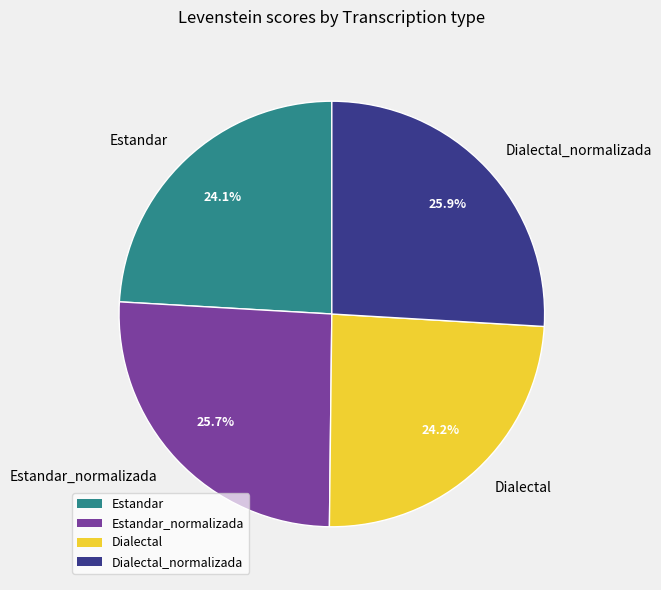

Is there any slice that represents more than half of the pie?

No